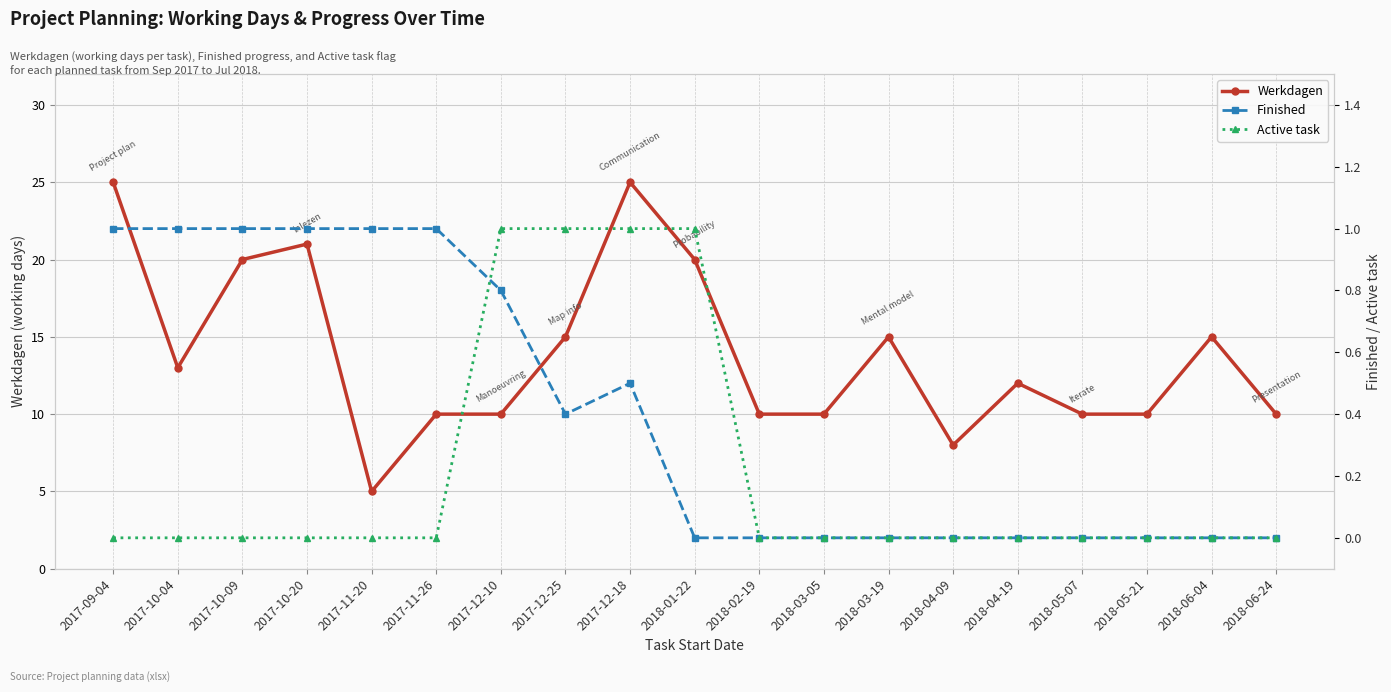

Reading right to left, list all the values displayed in this chart.

Werkdagen: 2018-06-24=10.0	2018-06-04=15.0	2018-05-21=10.0	2018-05-07=10.0	2018-04-19=12.0	2018-04-09=8.0	2018-03-19=15.0	2018-03-05=10.0	2018-02-19=10.0	2018-01-22=20.0	2017-12-18=25.0	2017-12-25=15.0	2017-12-10=10.0	2017-11-26=10.0	2017-11-20=5.0	2017-10-20=21.0	2017-10-09=20.0	2017-10-04=13.0	2017-09-04=25.0
Finished: 2018-06-24=0.0	2018-06-04=0.0	2018-05-21=0.0	2018-05-07=0.0	2018-04-19=0.0	2018-04-09=0.0	2018-03-19=0.0	2018-03-05=0.0	2018-02-19=0.0	2018-01-22=0.0	2017-12-18=0.5	2017-12-25=0.4	2017-12-10=0.8	2017-11-26=1.0	2017-11-20=1.0	2017-10-20=1.0	2017-10-09=1.0	2017-10-04=1.0	2017-09-04=1.0
Active task: 2018-06-24=0.0	2018-06-04=0.0	2018-05-21=0.0	2018-05-07=0.0	2018-04-19=0.0	2018-04-09=0.0	2018-03-19=0.0	2018-03-05=0.0	2018-02-19=0.0	2018-01-22=1.0	2017-12-18=1.0	2017-12-25=1.0	2017-12-10=1.0	2017-11-26=0.0	2017-11-20=0.0	2017-10-20=0.0	2017-10-09=0.0	2017-10-04=0.0	2017-09-04=0.0